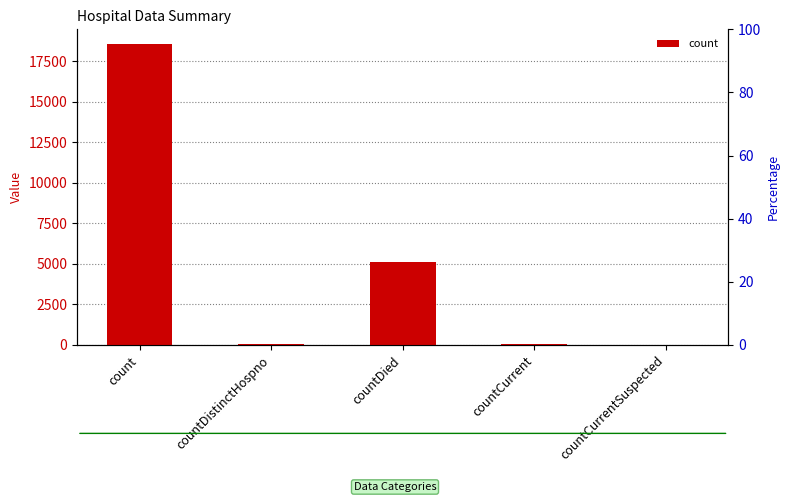

Between countDied and countDistinctHospno, which is larger?

countDied